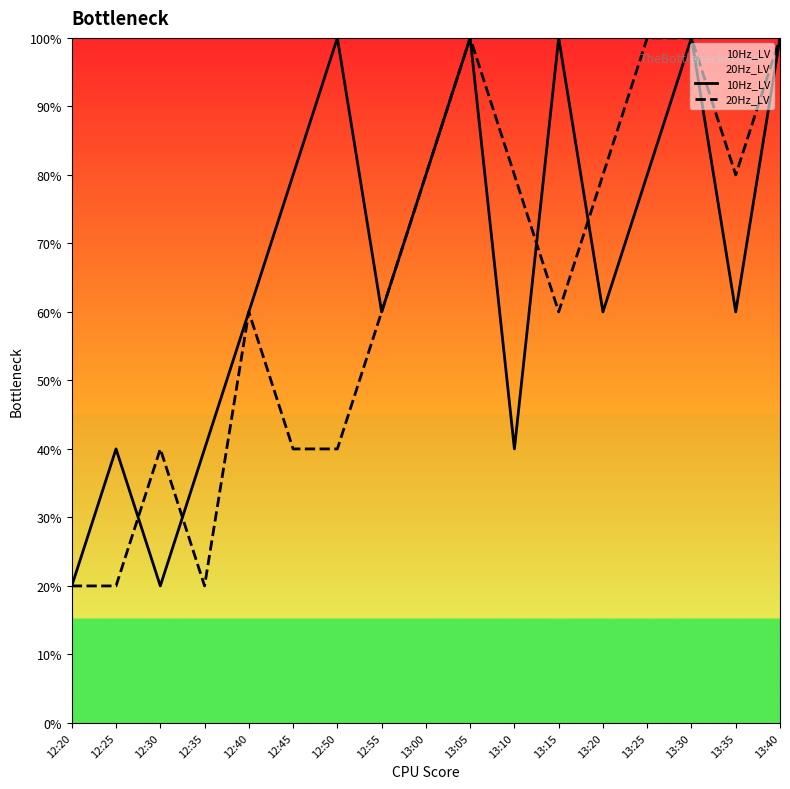

Count the 20Hz_LV values in the range 40 to 80.

10